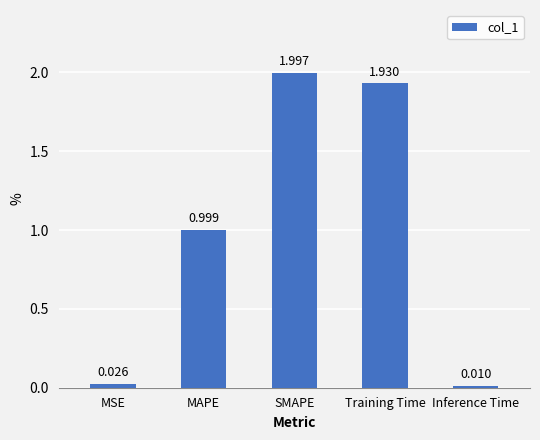

The value at SMAPE is 2.0. True or false?

True